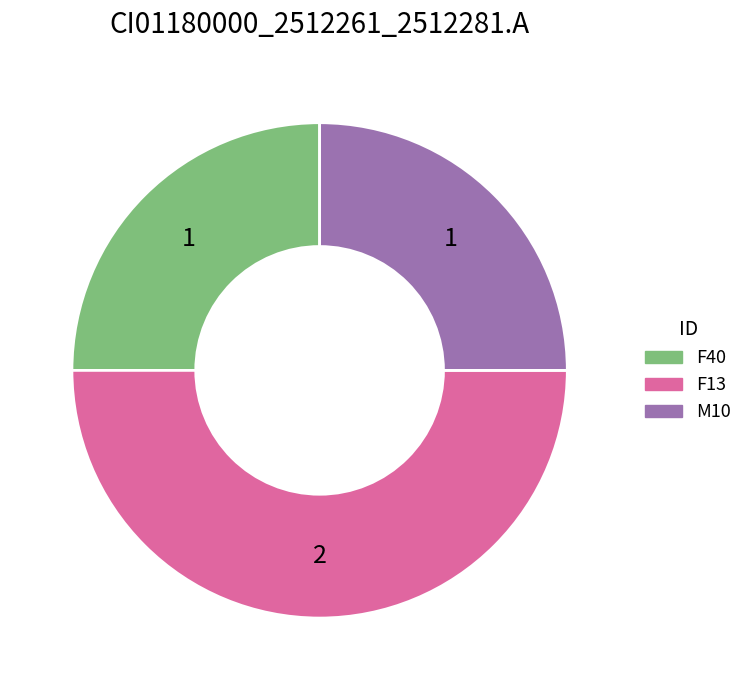

Which slice is the largest?

F13